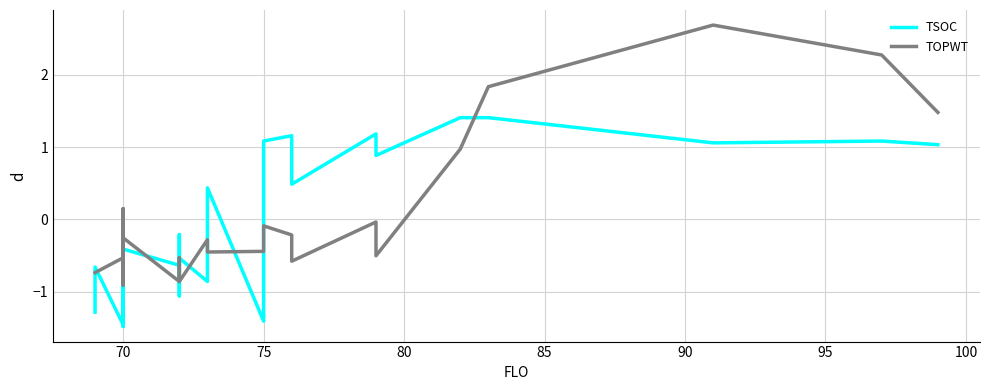

What are all the series names shown in the legend?

TSOC, TOPWT